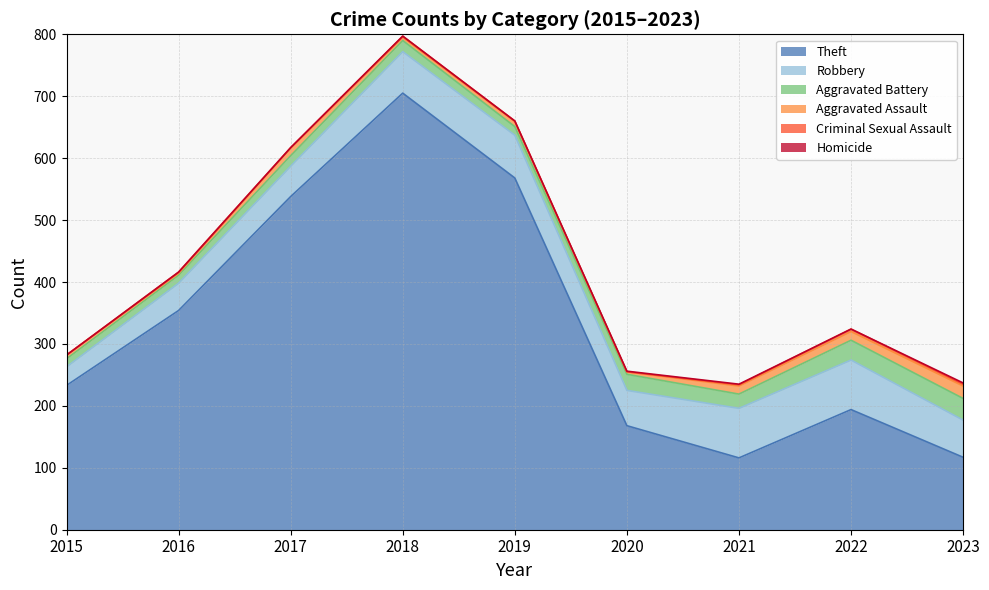

Which series has the largest total across all categories?

Theft